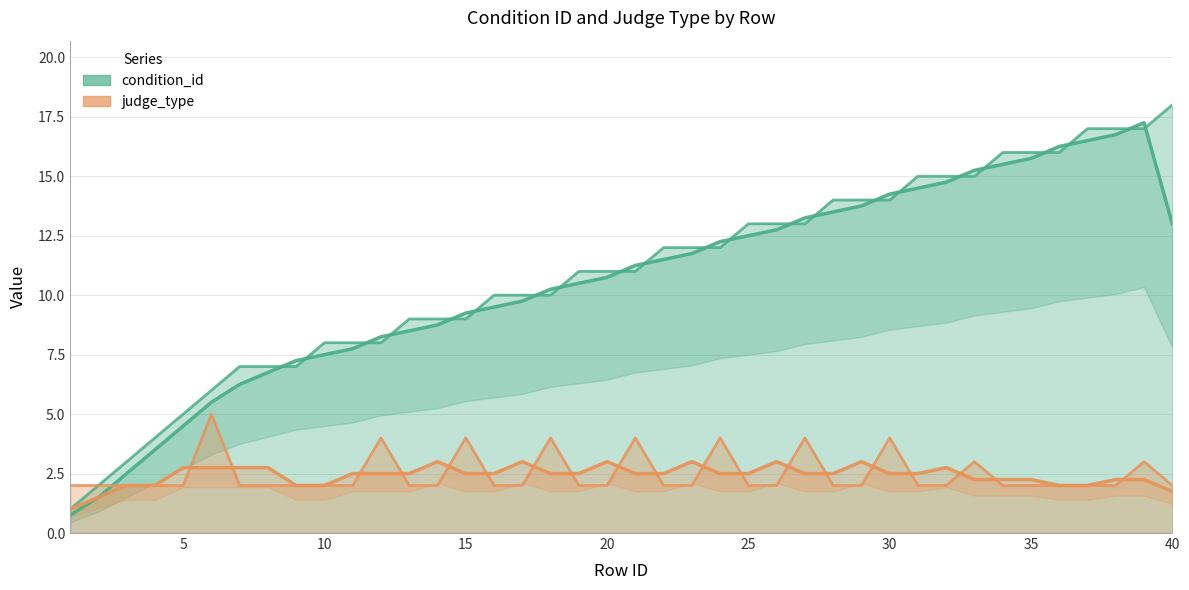

Reading right to left, list all the values displayed in this chart.

condition_id: 40=18	39=17	38=17	37=17	36=16	35=16	34=16	33=15	32=15	31=15	30=14	29=14	28=14	27=13	26=13	25=13	24=12	23=12	22=12	21=11	20=11	19=11	18=10	17=10	16=10	15=9	14=9	13=9	12=8	11=8	10=8	9=7	8=7	7=7	6=6	5=5	4=4	3=3	2=2	1=1
judge_type: 40=2	39=3	38=2	37=2	36=2	35=2	34=2	33=3	32=2	31=2	30=4	29=2	28=2	27=4	26=2	25=2	24=4	23=2	22=2	21=4	20=2	19=2	18=4	17=2	16=2	15=4	14=2	13=2	12=4	11=2	10=2	9=2	8=2	7=2	6=5	5=2	4=2	3=2	2=2	1=2